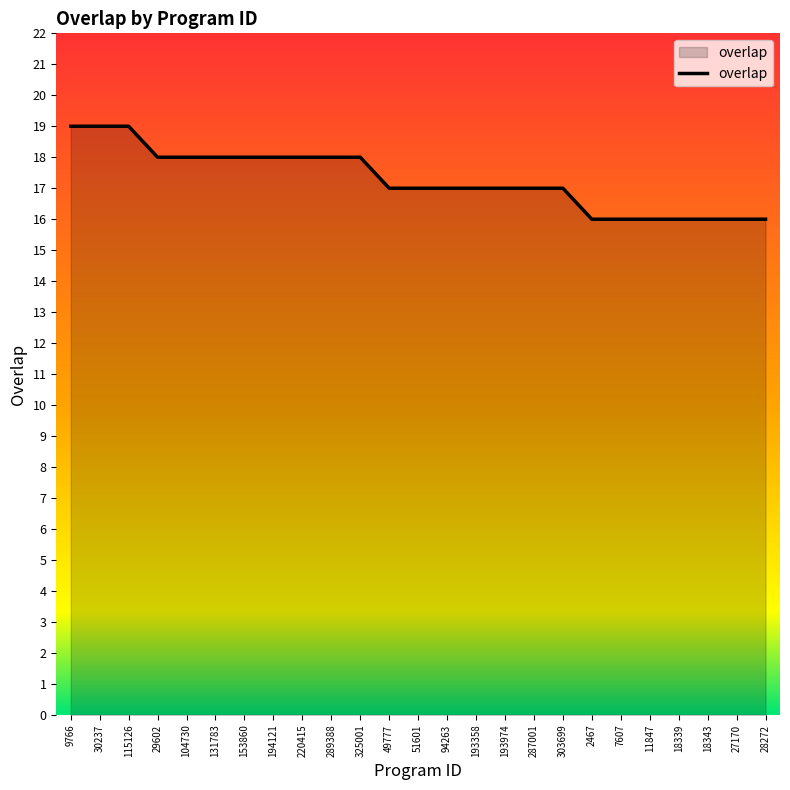

What is the maximum value shown in the chart?

19